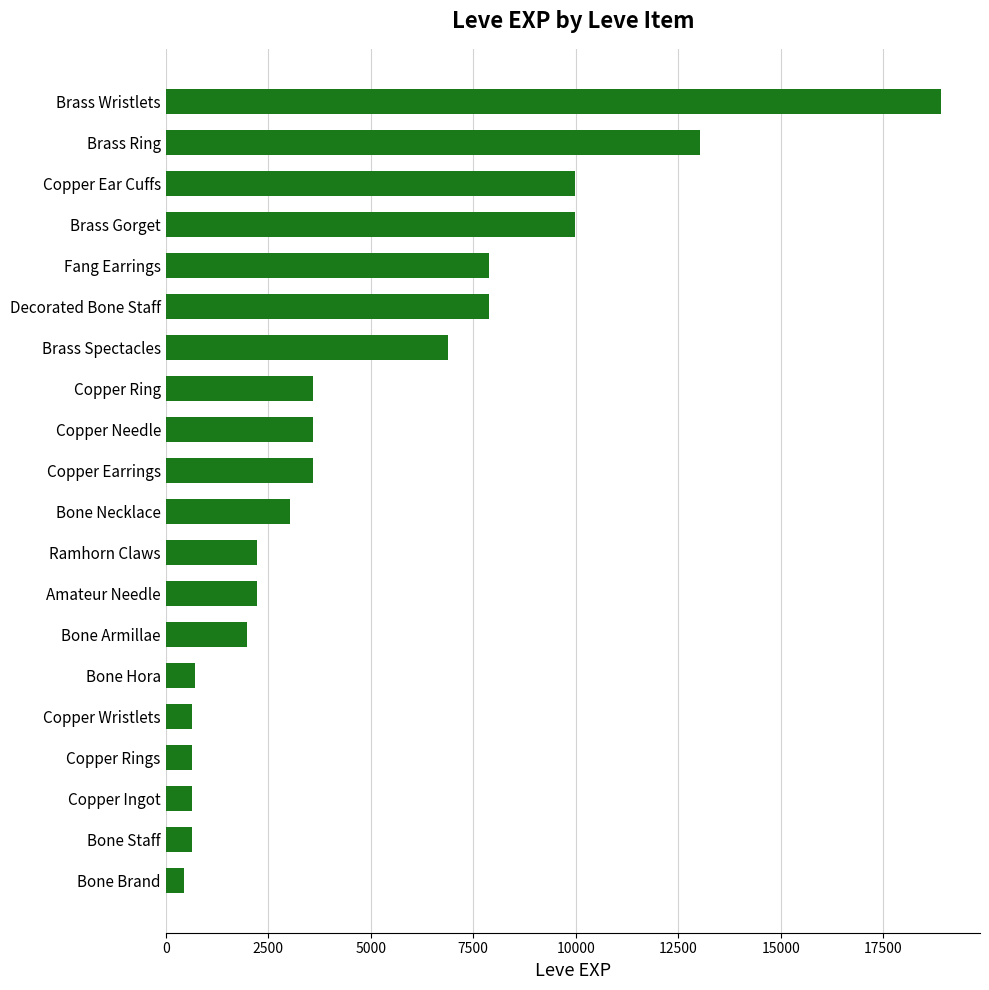

Is it true that the value at Brass Ring is 13040?

True